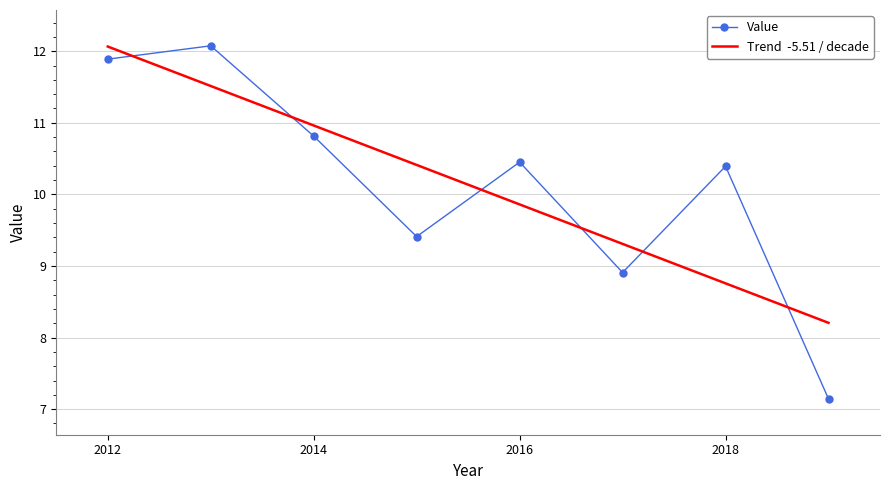

What is the value of the 2nd point from the left?

12.1